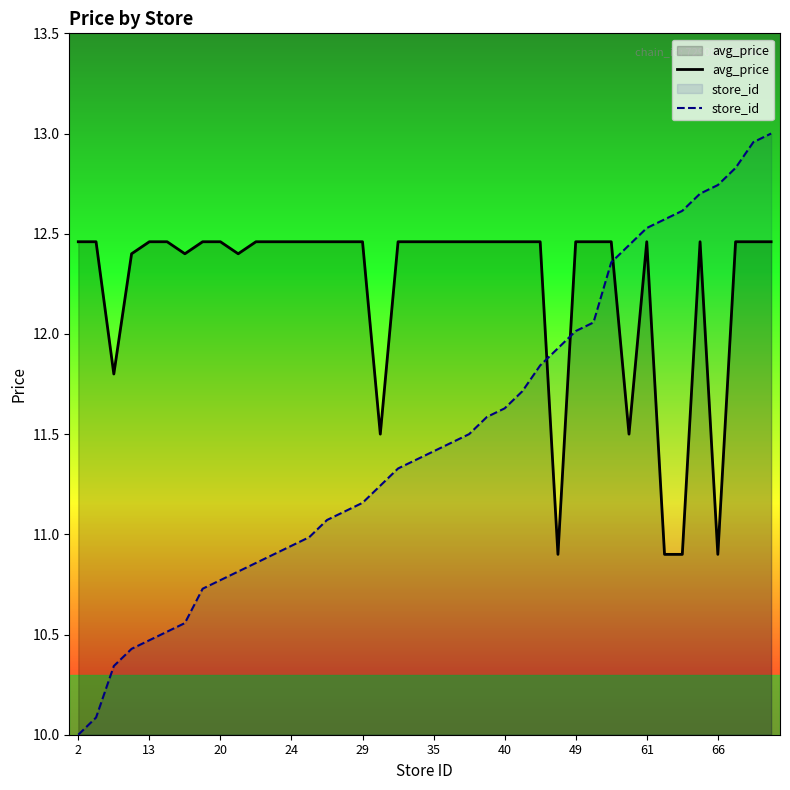

How many lines are shown in the chart?

2